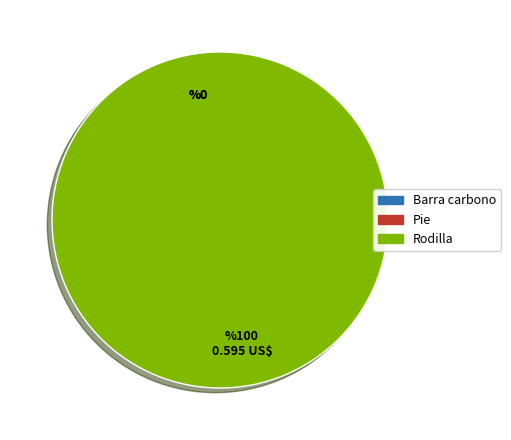

Does any single category account for the majority?

Yes